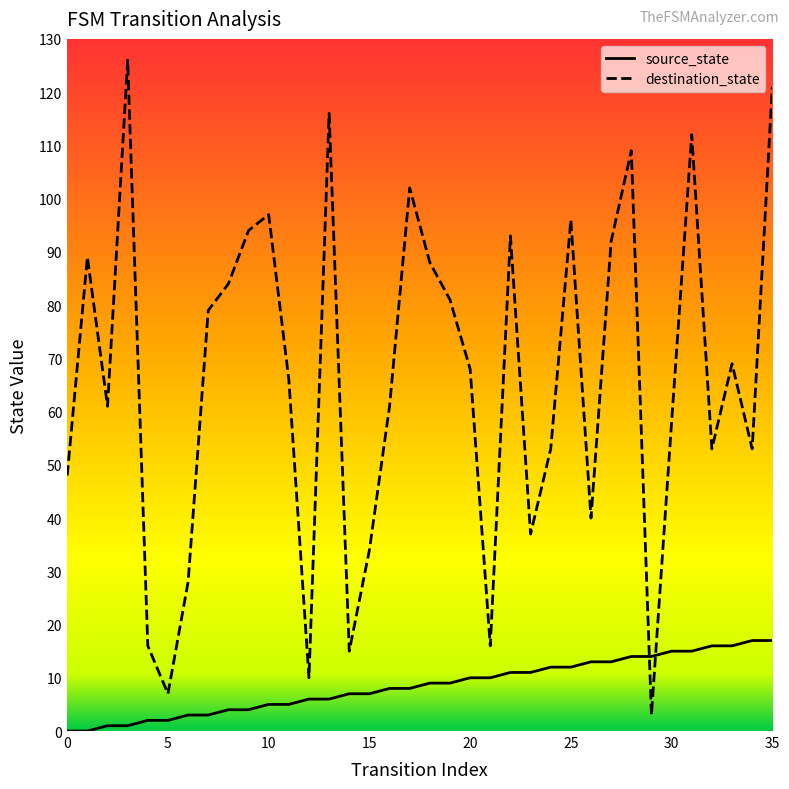

What is the highest value of the source_state series?

17